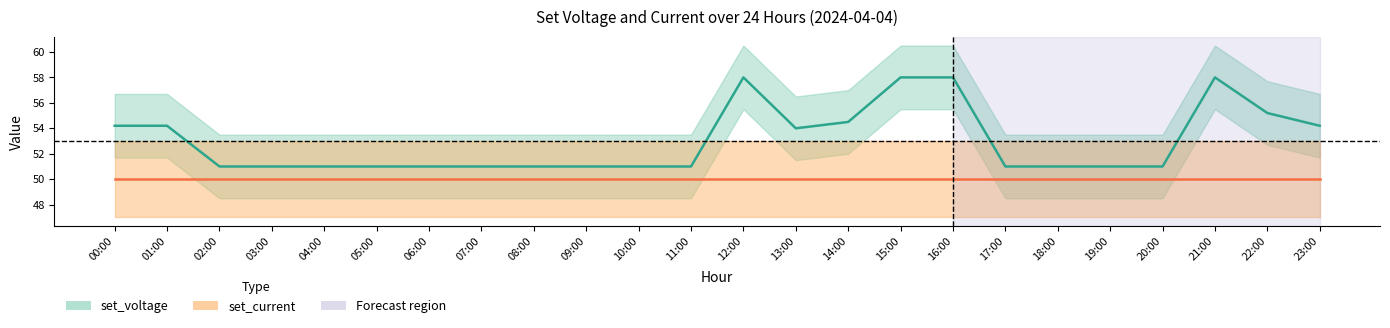

Which category has the highest value across all series?

12:00